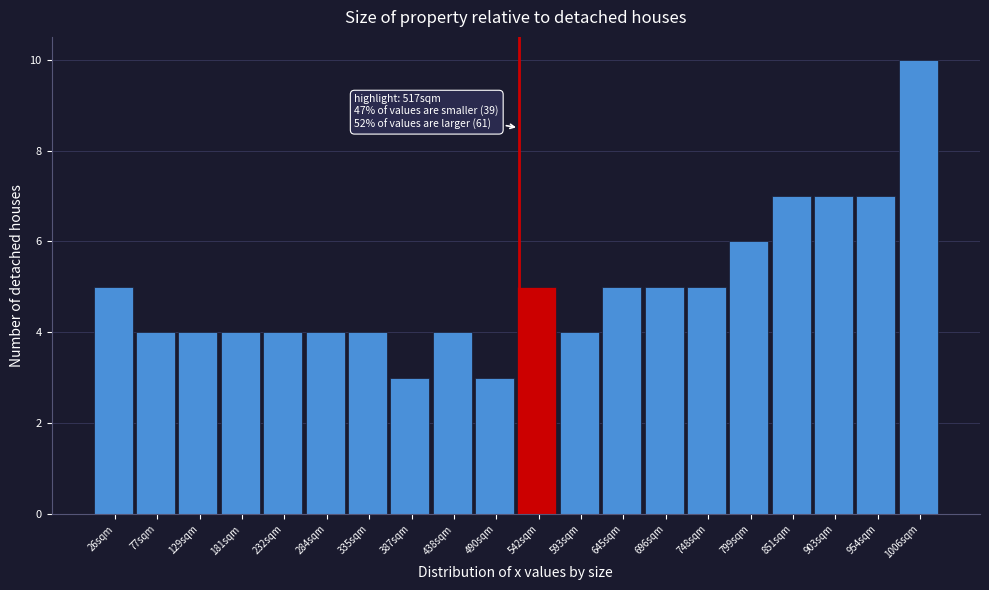

Which range on the x-axis has the tallest bar?

980 to 1030